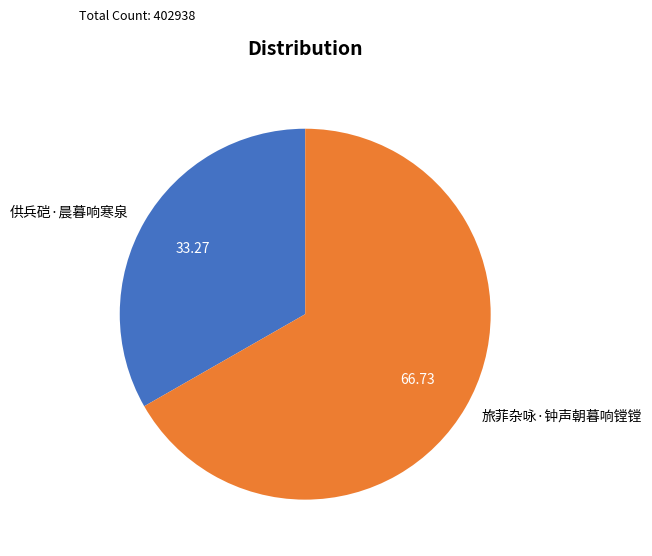

True or false: 供兵硙·晨暮响寒泉 accounts for 33% of the total.

True